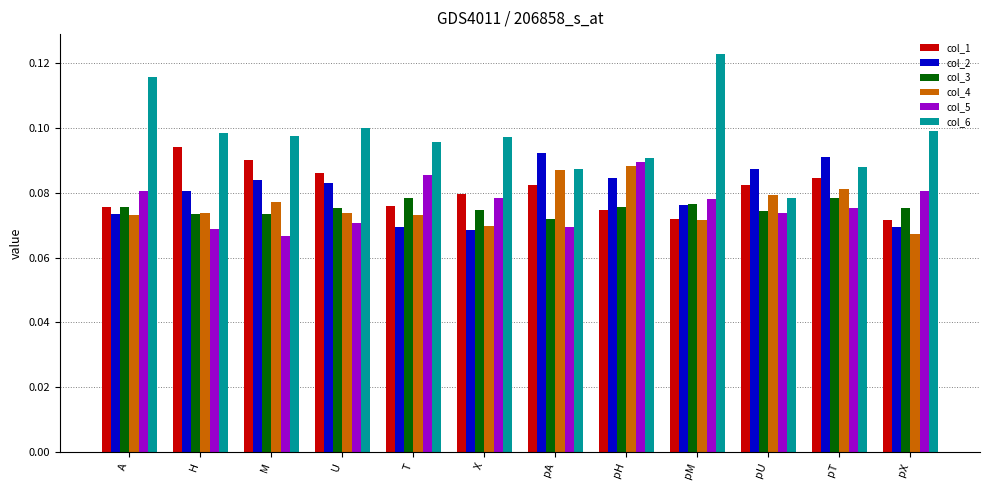

How many data points does each series have?

12